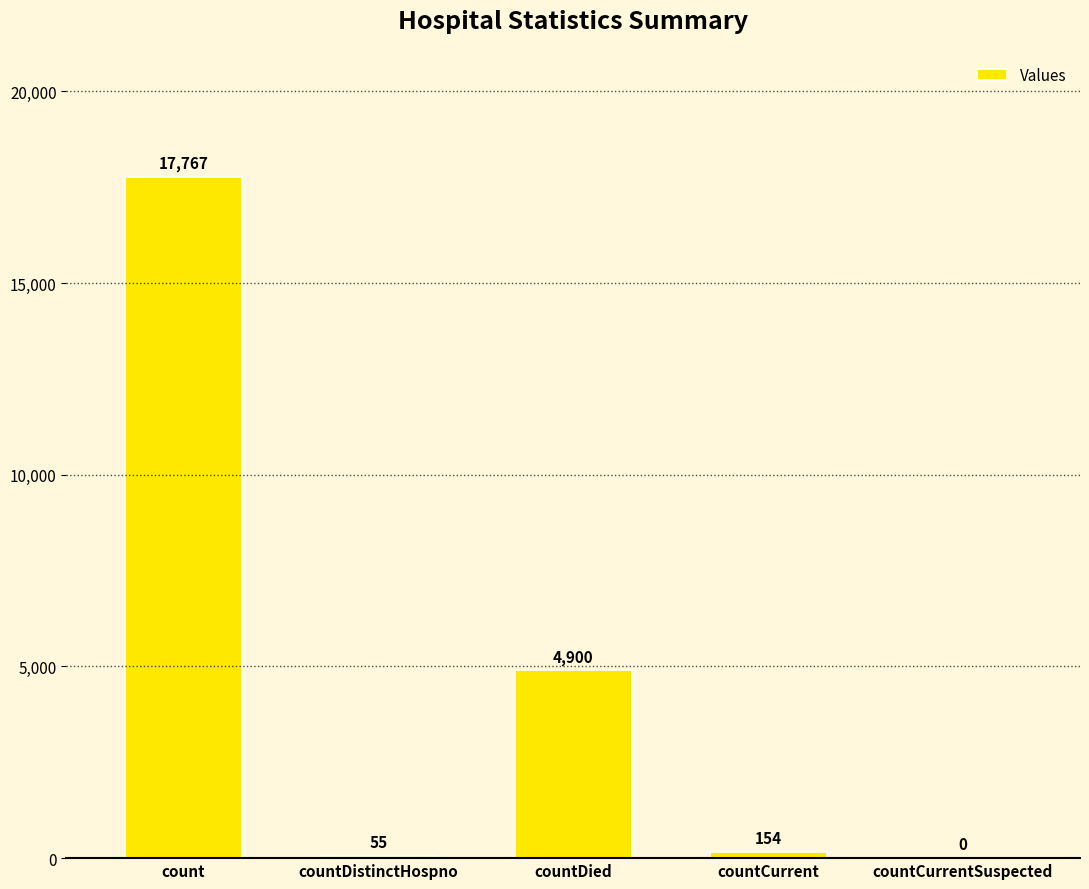

Where is the data nearest to the value 8883?

countDied